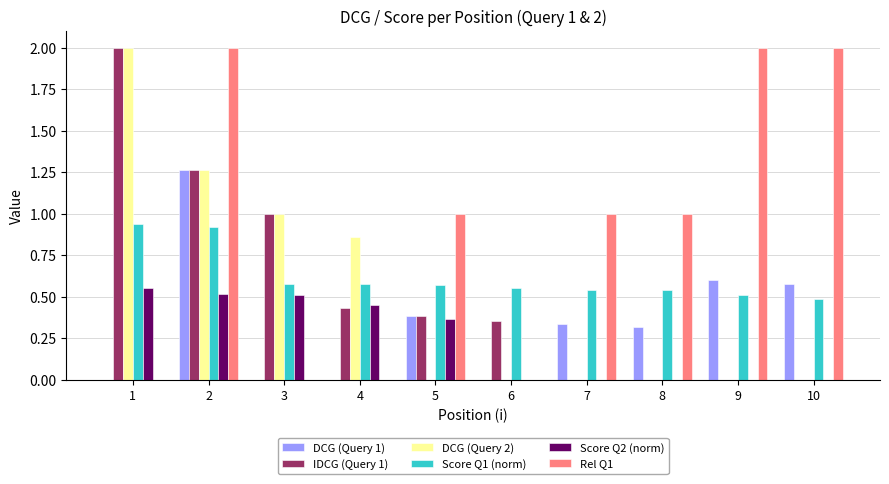

What are all the series names shown in the legend?

DCG (Query 1), IDCG (Query 1), DCG (Query 2), Score Q1 (norm), Score Q2 (norm), Rel Q1